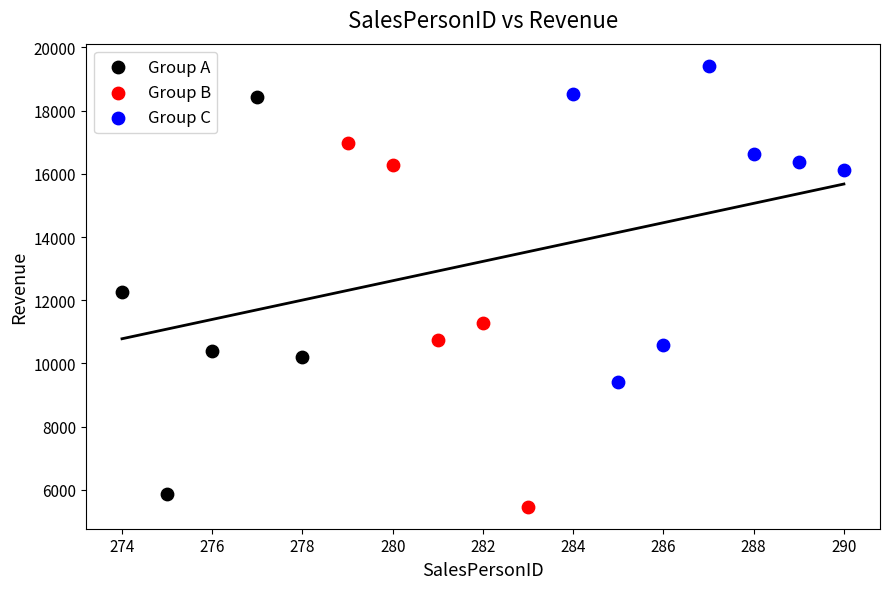

Which series reaches the maximum Y coordinate?

Group C